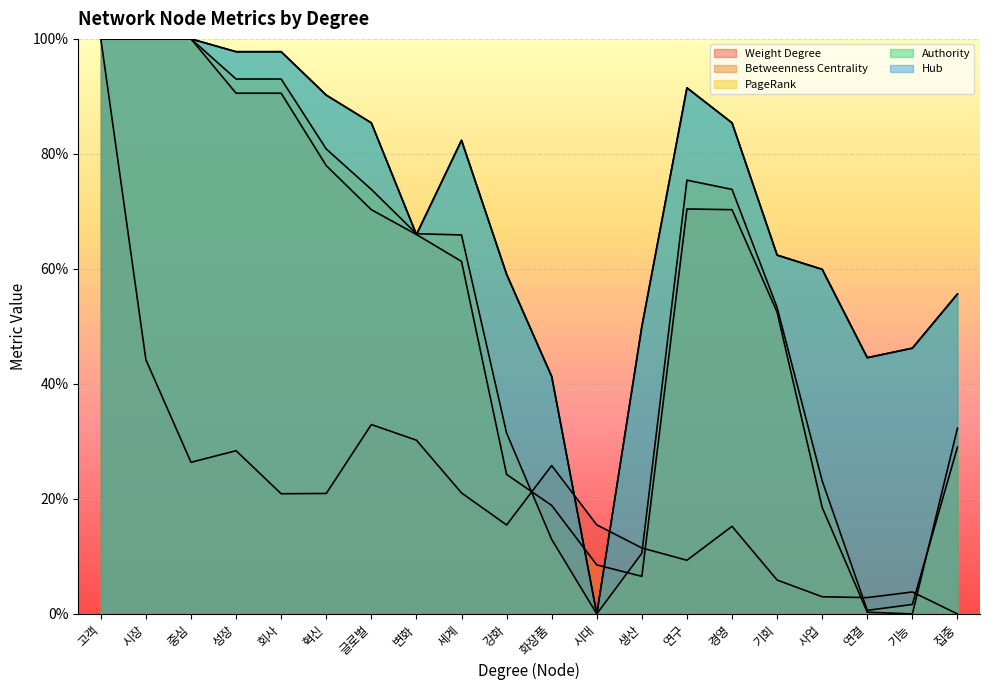

Reading left to right, transcribe all the data shown in this chart.

Weight Degree: 1.0	0.4	0.3	0.3	0.2	0.2	0.3	0.3	0.2	0.2	0.3	0.2	0.1	0.1	0.2	0.1	0.0	0.0	0.0	0.0
Betweenness Centrality: 1.0	1.0	1.0	0.9	0.9	0.8	0.7	0.7	0.6	0.2	0.2	0.1	0.1	0.7	0.7	0.5	0.2	0.0	0.0	0.3
PageRank: 1.0	1.0	1.0	0.9	0.9	0.8	0.7	0.7	0.7	0.3	0.1	0.0	0.1	0.8	0.7	0.5	0.2	0.0	0.0	0.3
Authority: 1.0	1.0	1.0	1.0	1.0	0.9	0.9	0.7	0.8	0.6	0.4	0.0	0.5	0.9	0.9	0.6	0.6	0.4	0.5	0.6
Hub: 1.0	1.0	1.0	1.0	1.0	0.9	0.9	0.7	0.8	0.6	0.4	0.0	0.5	0.9	0.9	0.6	0.6	0.4	0.5	0.6